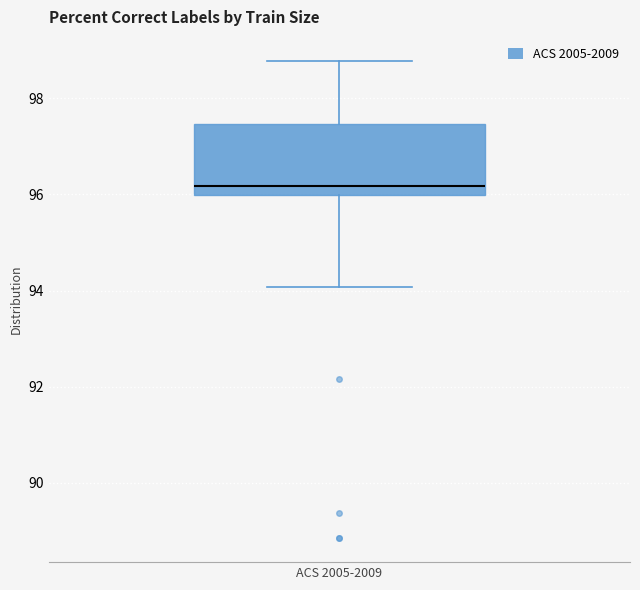

Where does the lower whisker of the box for ACS 2005-2009 end on the y-axis? The values are not printed on the chart, so give them approximately, as read against the axis.

94.0